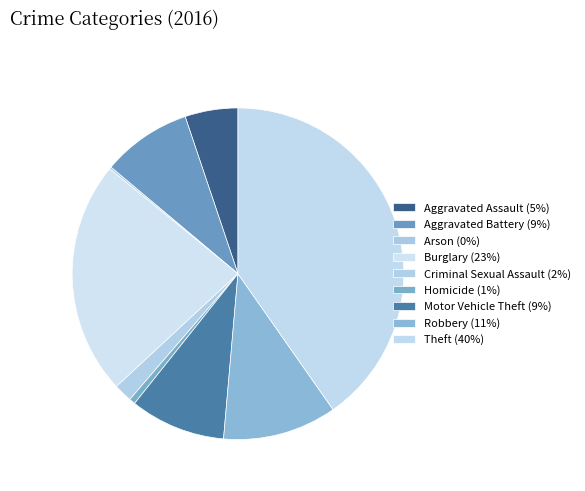

The Motor Vehicle Theft slice represents 15% of the pie. True or false?

False